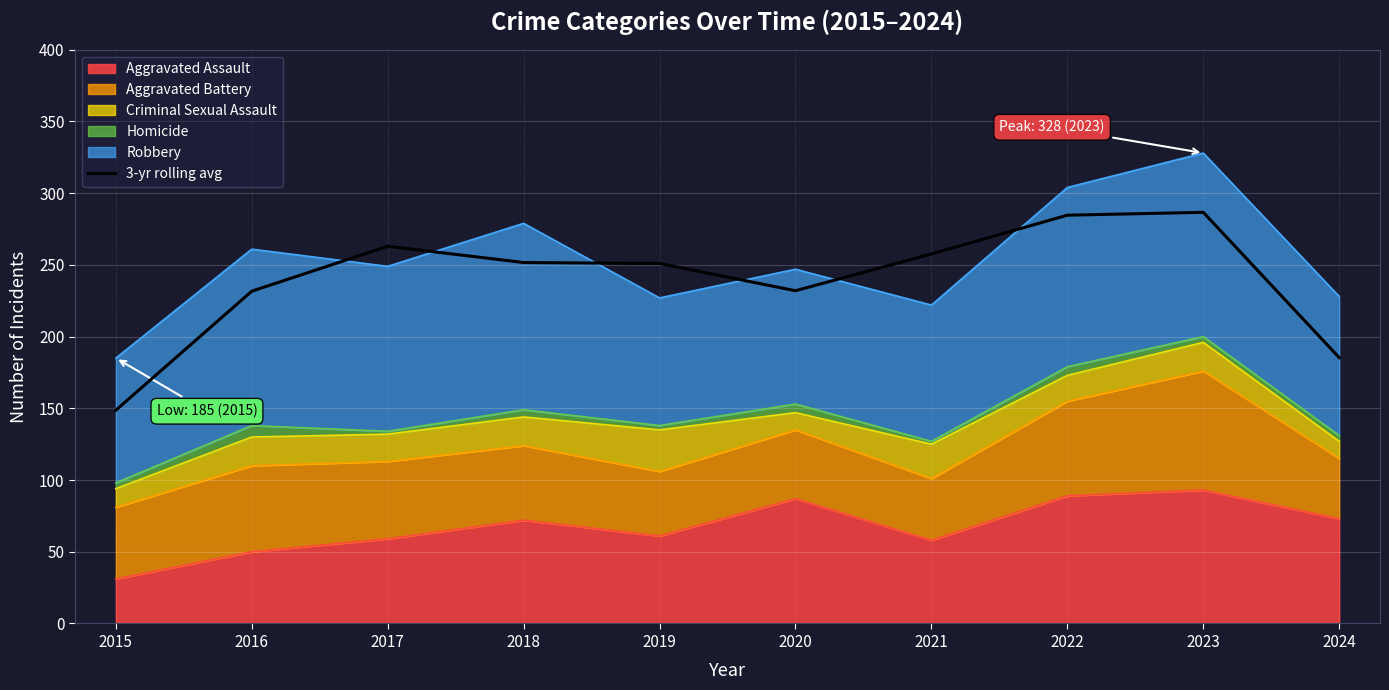

Reading left to right, extract all data points from this chart.

2015=148.7	2016=231.7	2017=263.0	2018=251.7	2019=251.0	2020=232.0	2021=257.7	2022=284.7	2023=286.7	2024=185.3